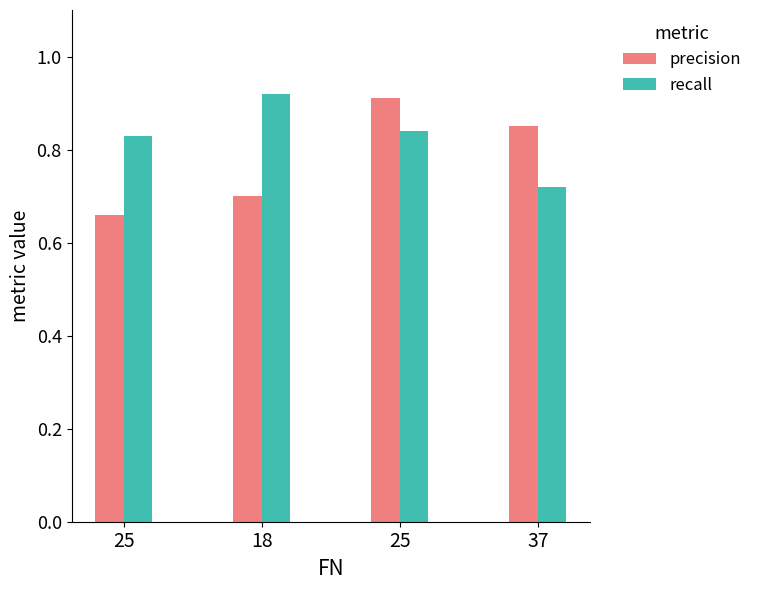

What is the difference between the highest and lowest values at 25?

0.2